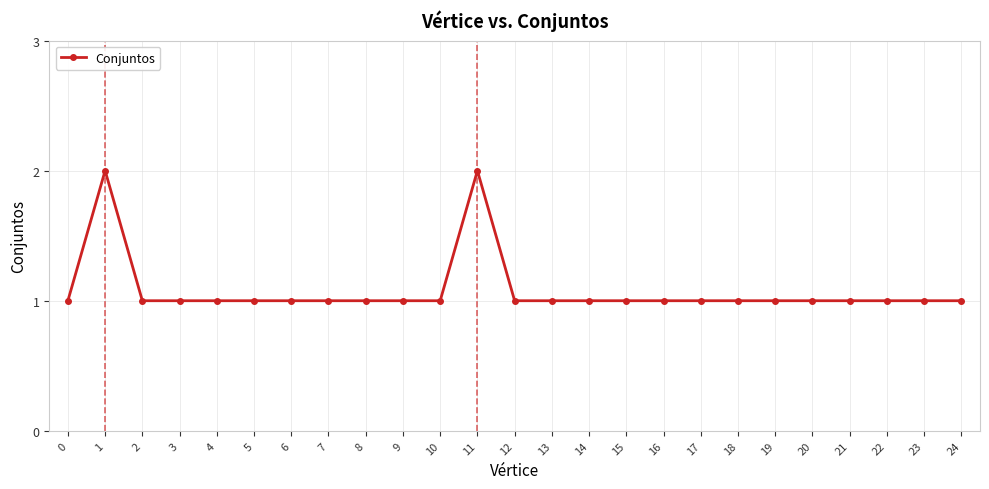

How many series are shown in this chart?

1